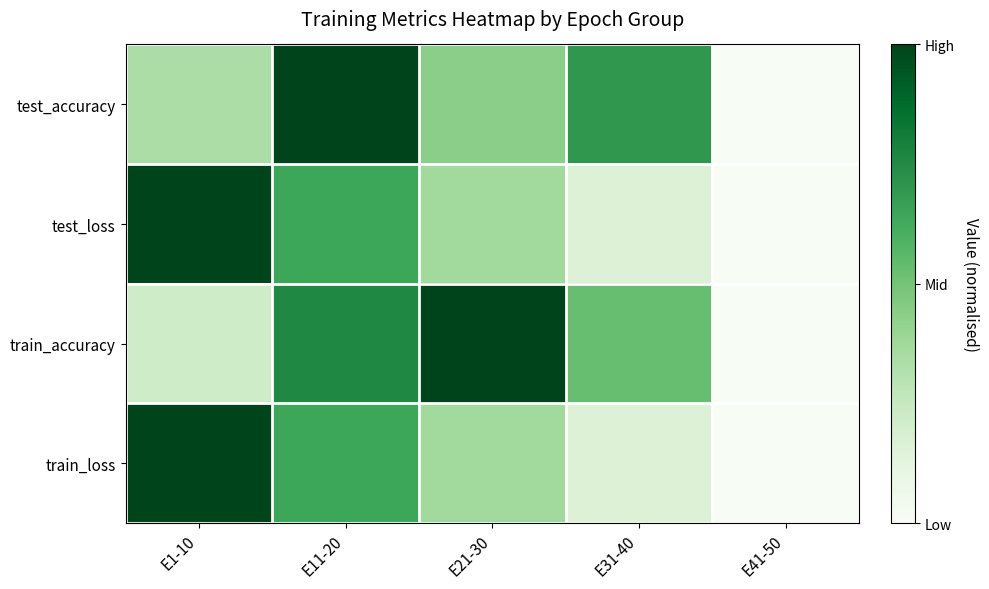

Which has a higher value, E31-40 or E1-10?

E31-40